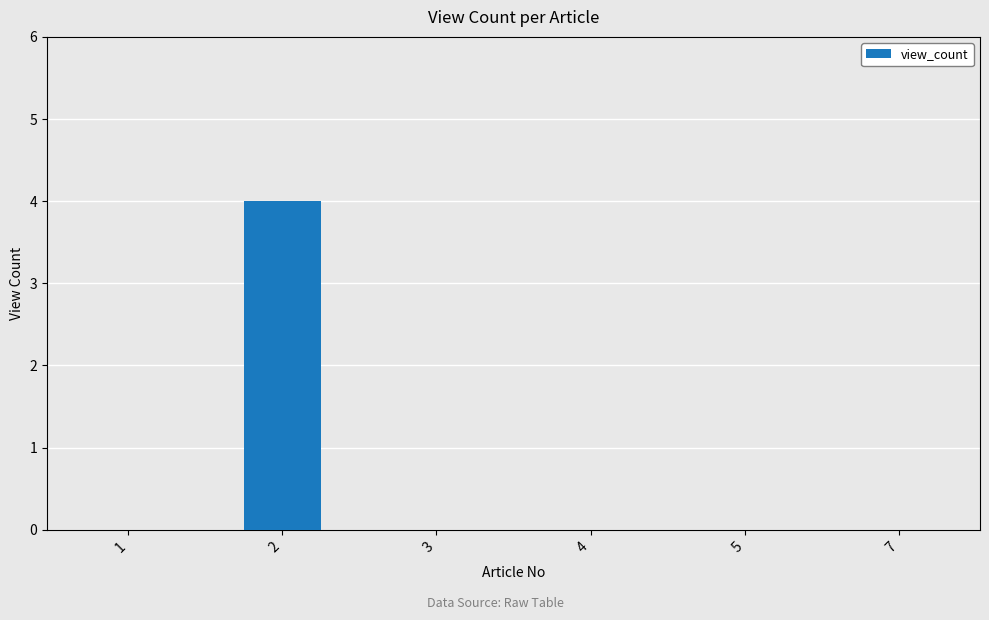

What is the maximum value shown in the chart?

4